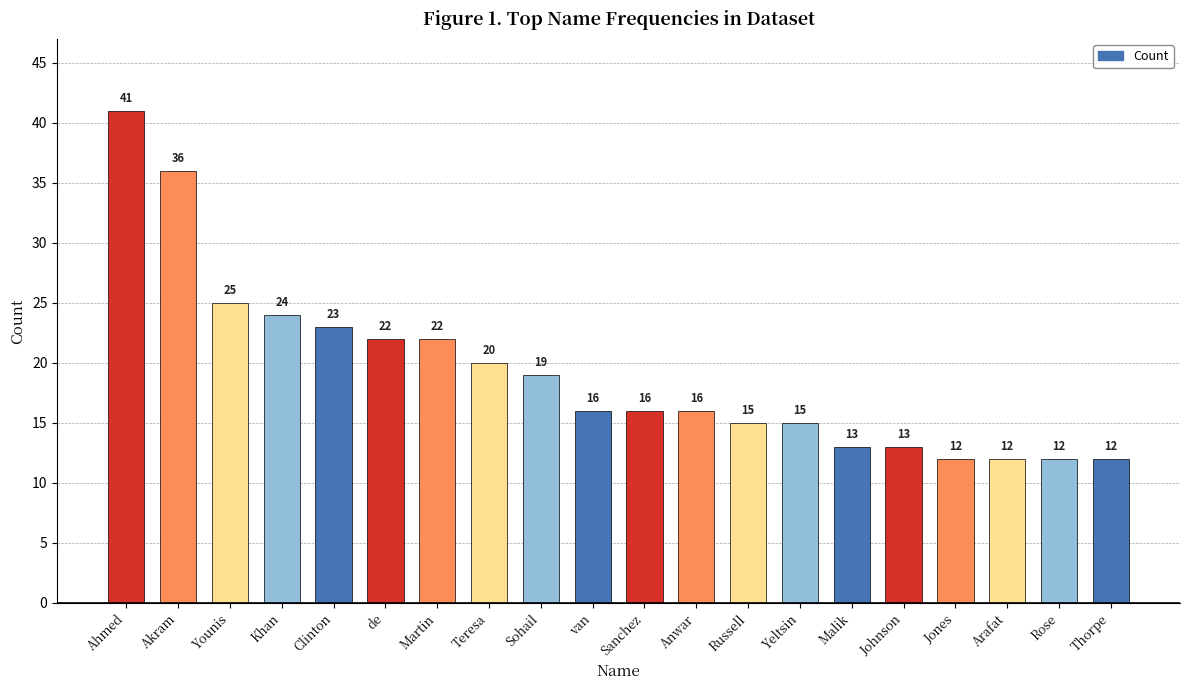

True or false: the data shows 15 at Akram.

False